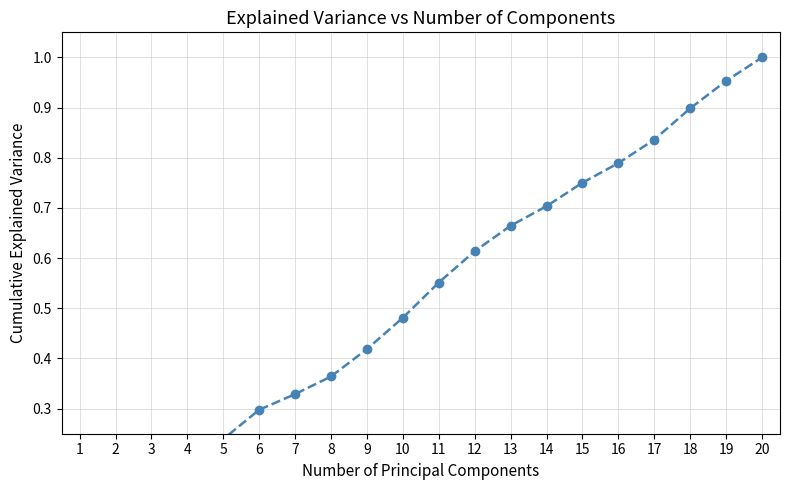

What is the difference between the second highest and minimum values?

0.9